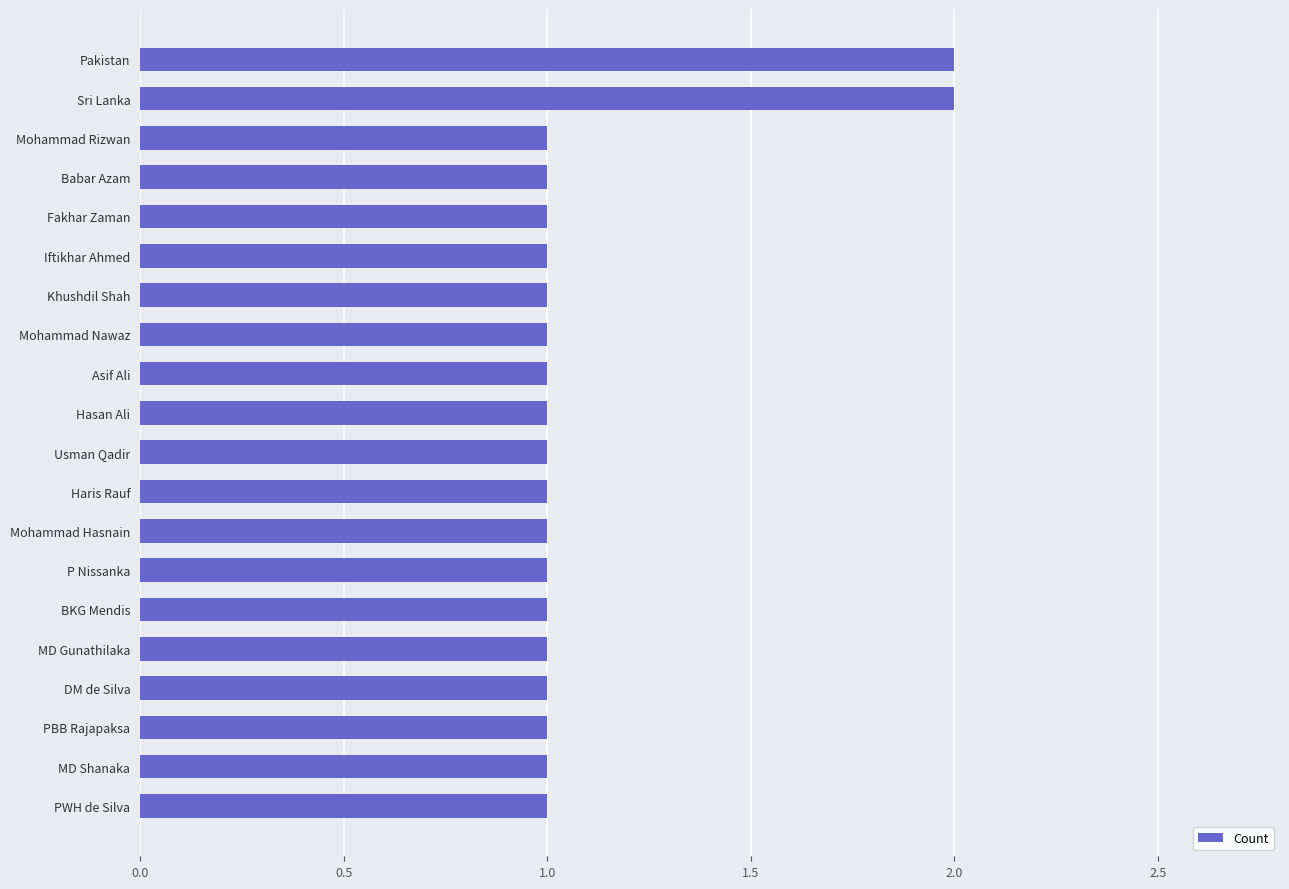

What is the sum of all values?

22